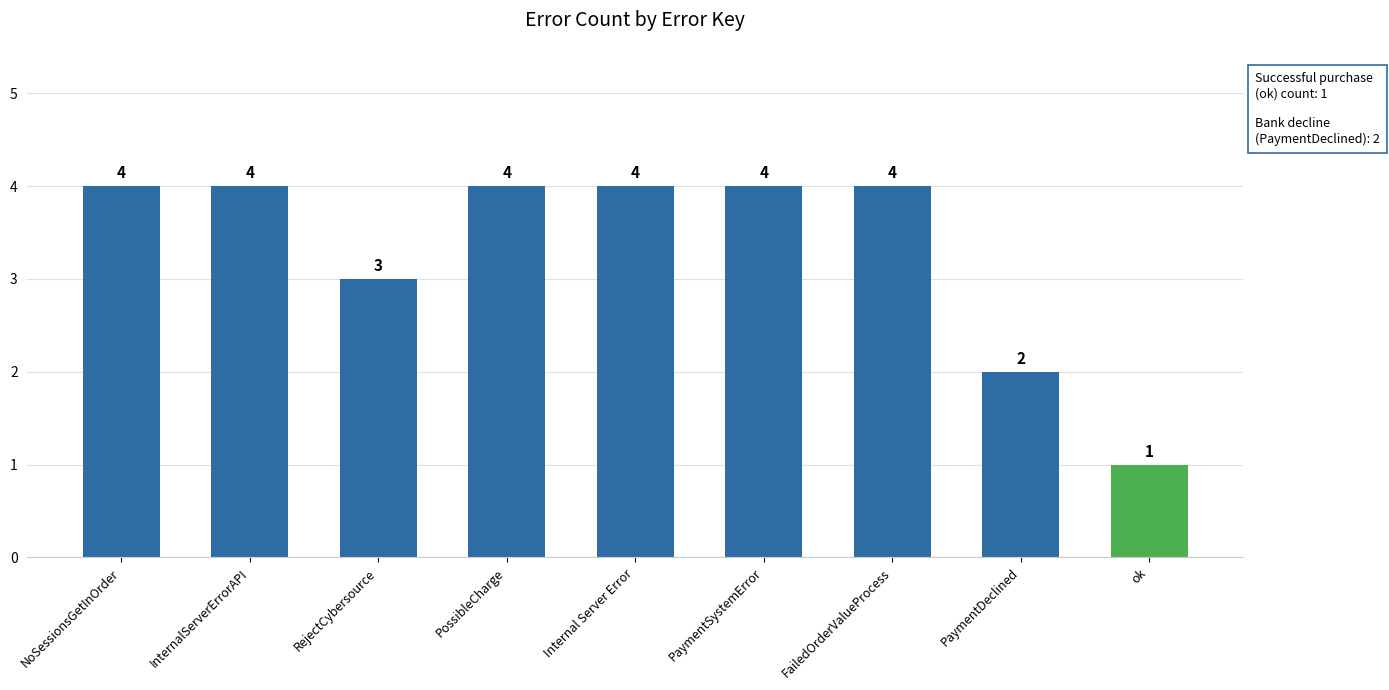

What is the change in value from FailedOrderValueProcess to ok?

-3